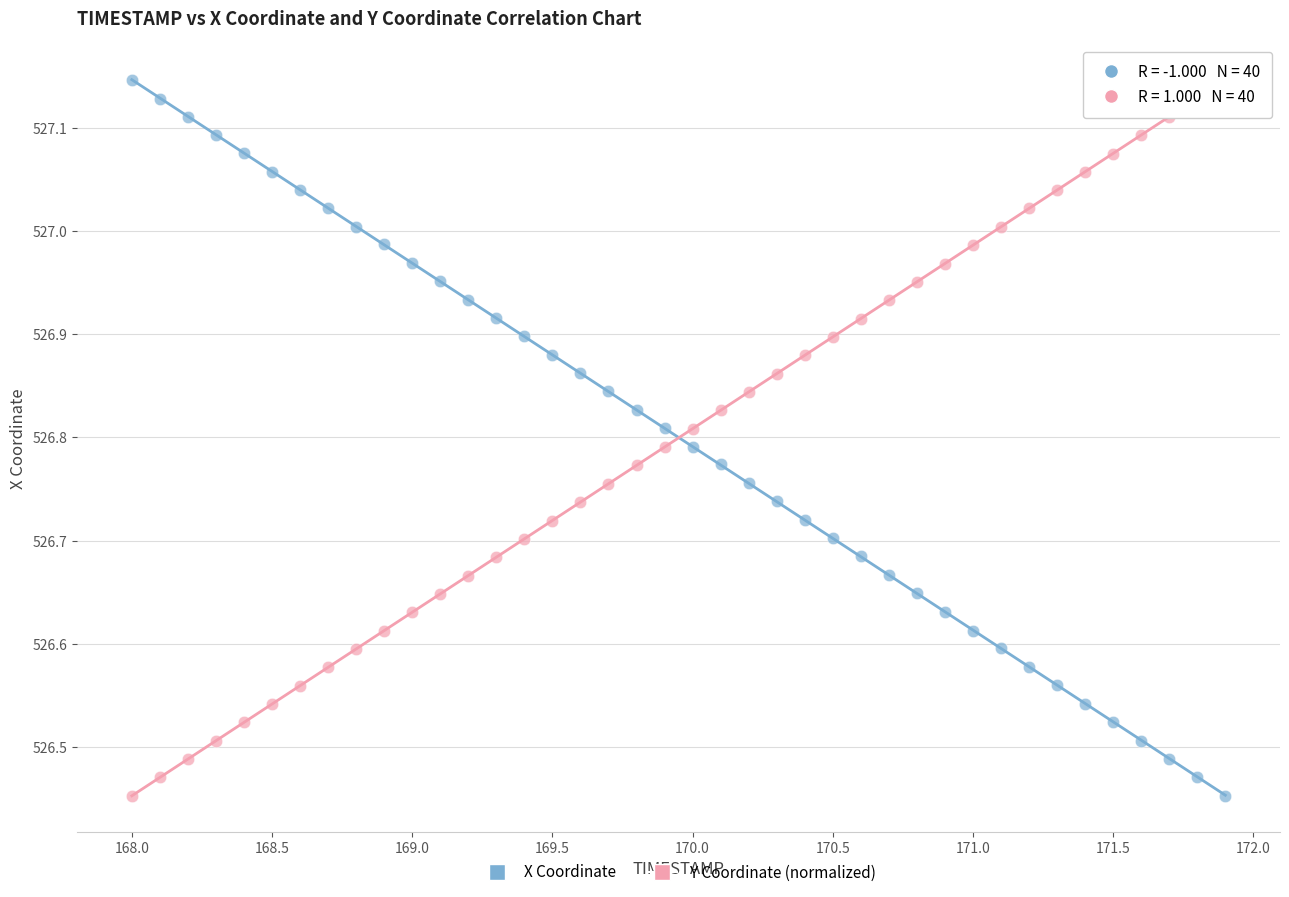

Across all data points, what is the range of X values (max minus min)?

3.9